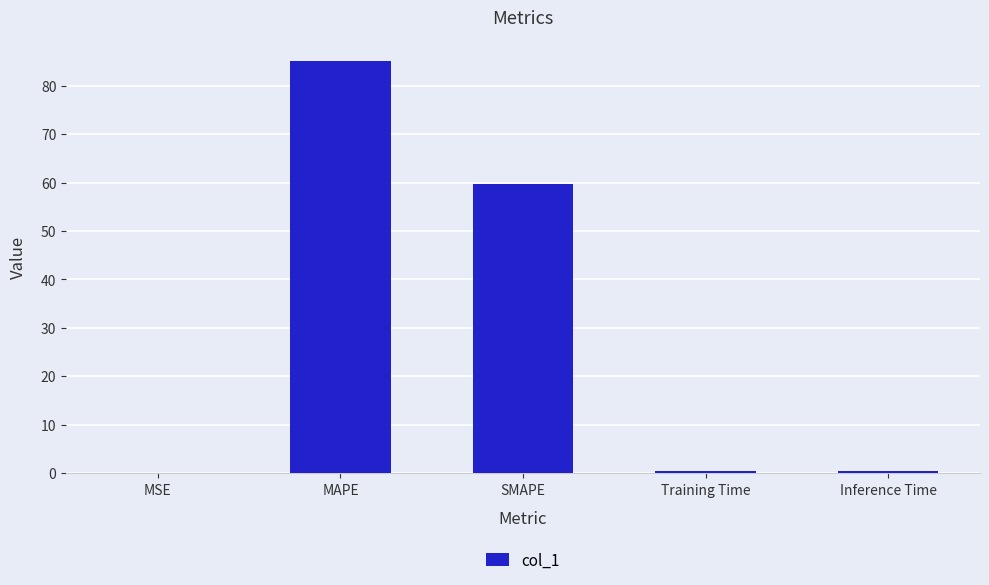

True or false: the data shows 85.2 at MAPE.

True